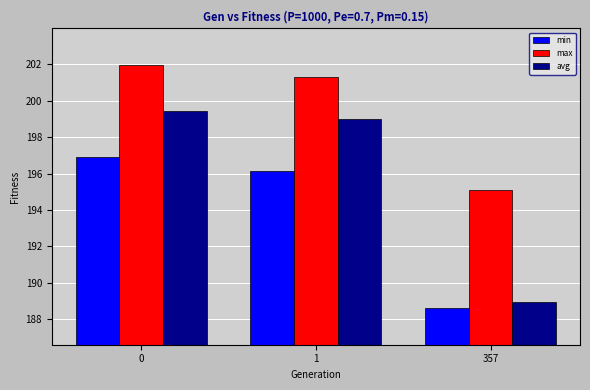

Reading left to right, list all the values displayed in this chart.

min: 0=196.9	1=196.1	357=188.6
max: 0=202.0	1=201.3	357=195.1
avg: 0=199.5	1=199.0	357=189.0